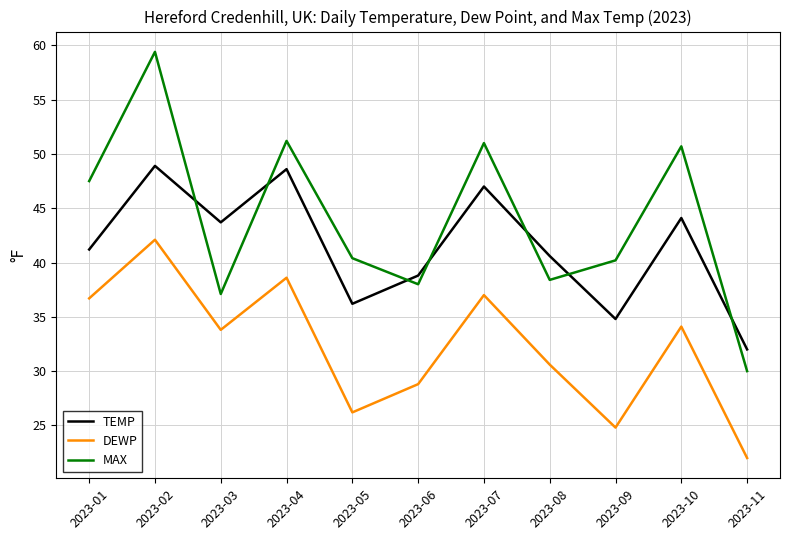

How many intersections are there between MAX and TEMP?

7